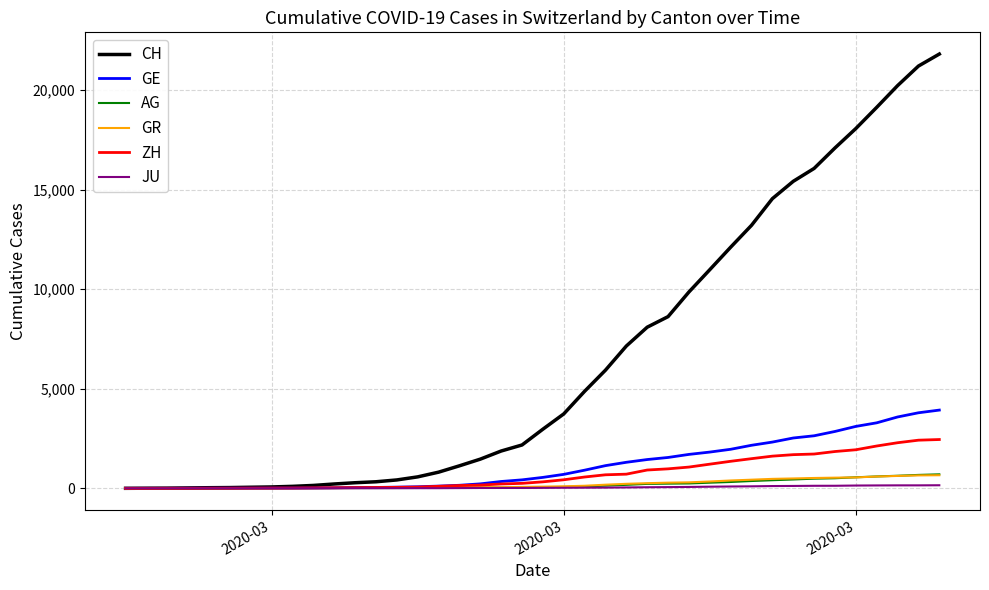

What is the maximum value shown in the chart?

21804